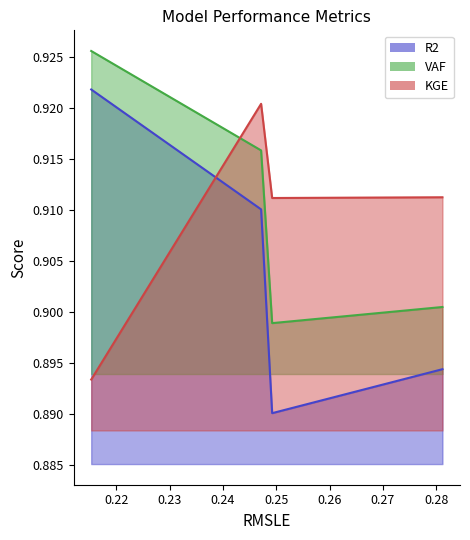

How many intersections are there between KGE and VAF?

1